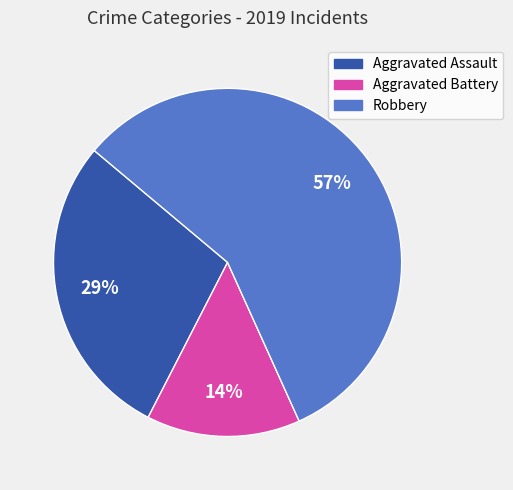

Does any single category account for the majority?

Yes